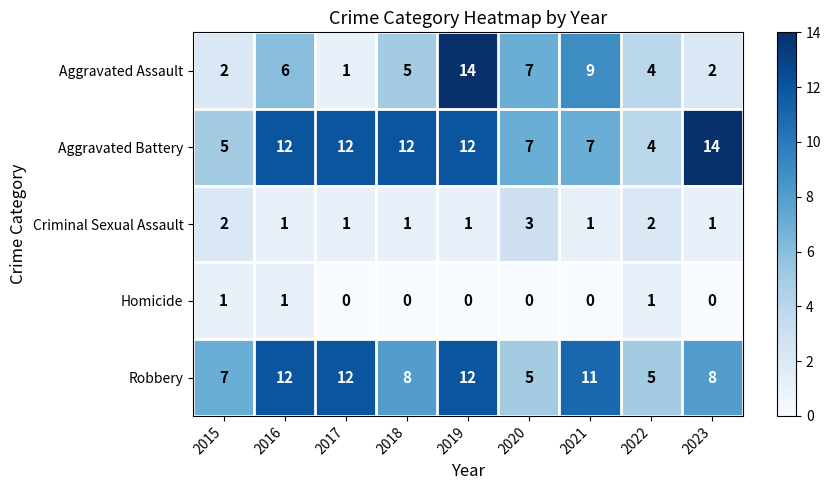

What is the sum of the Robbery values at 2023 and 2022?

13